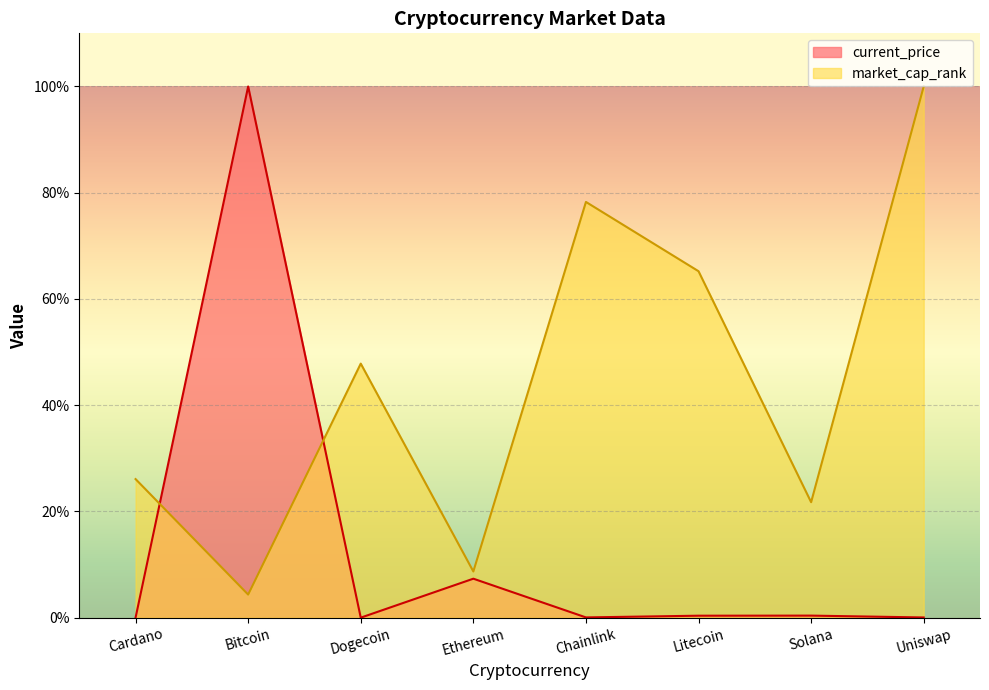

How many series are shown in this chart?

2